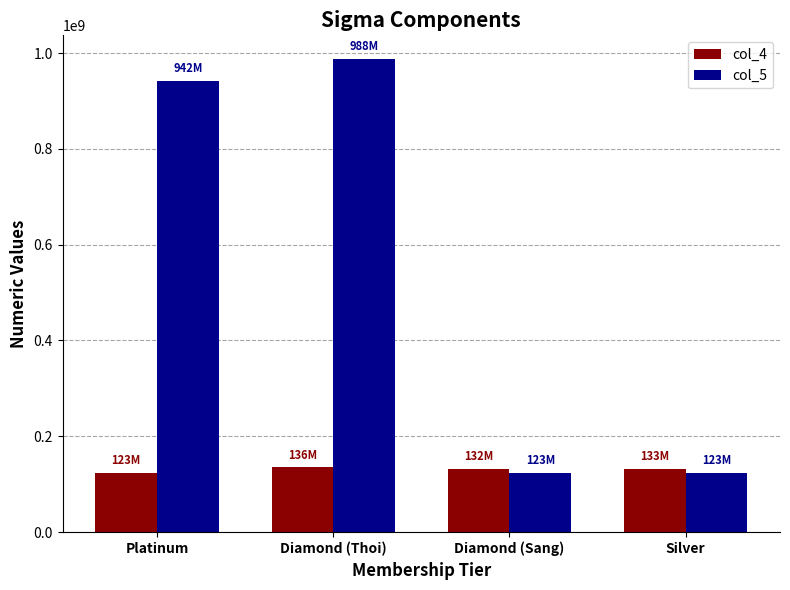

What are all the series names shown in the legend?

col_4, col_5